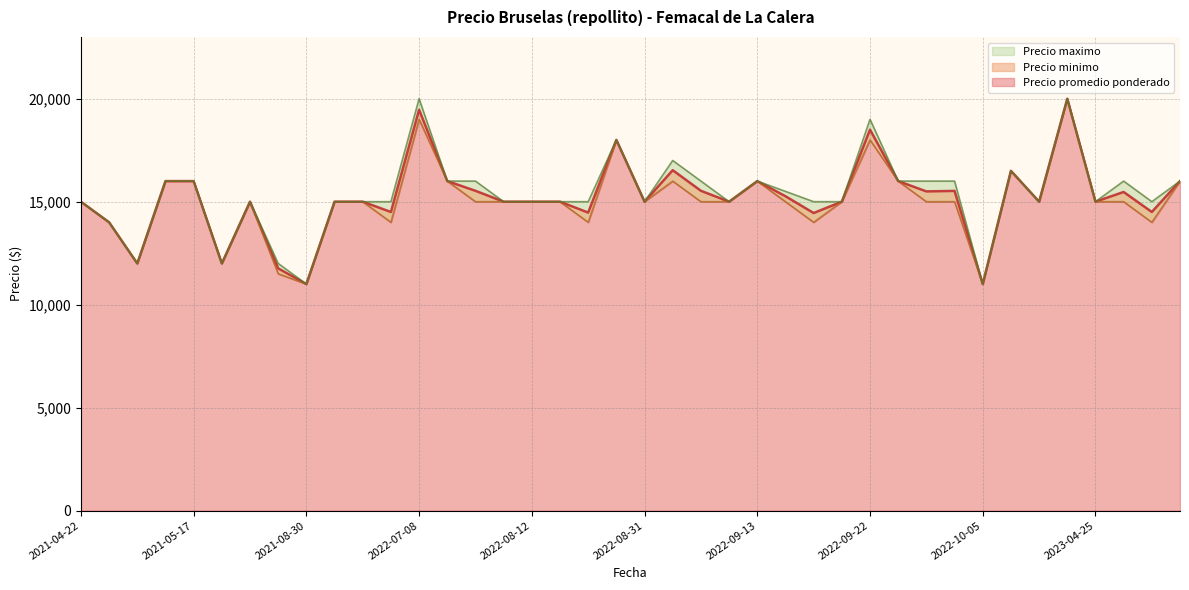

How many distinct data groups are displayed?

3